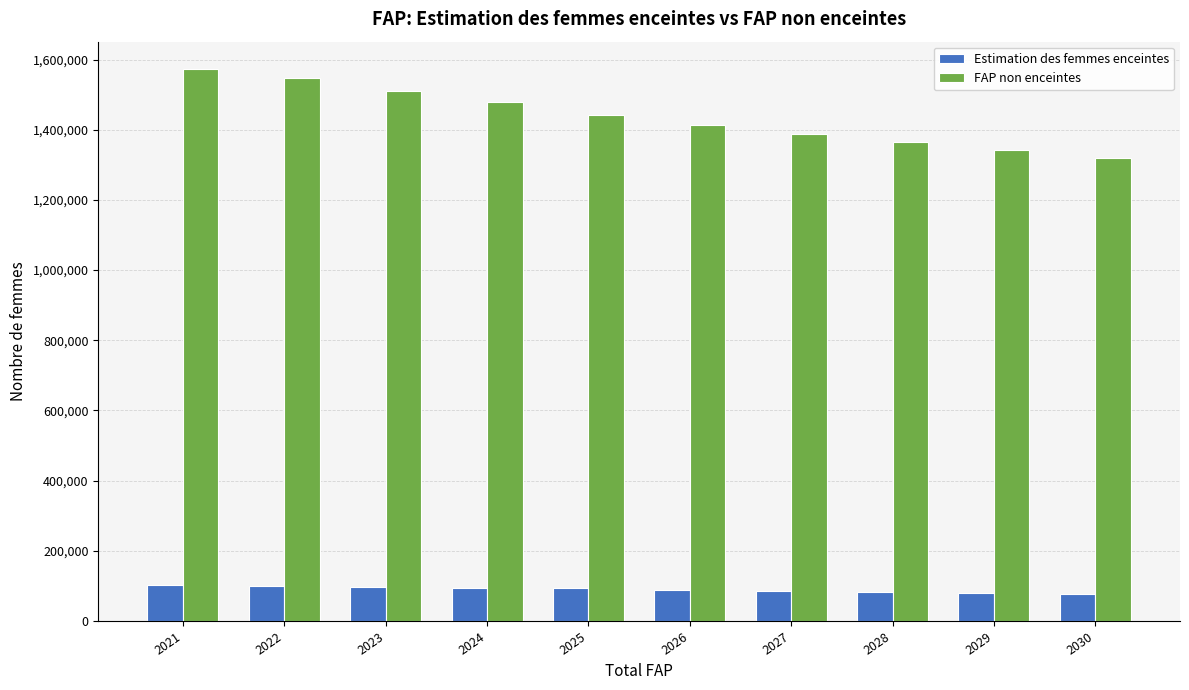

Is the value of FAP non enceintes at 2022 greater than the value of Estimation des femmes enceintes at 2022?

Yes